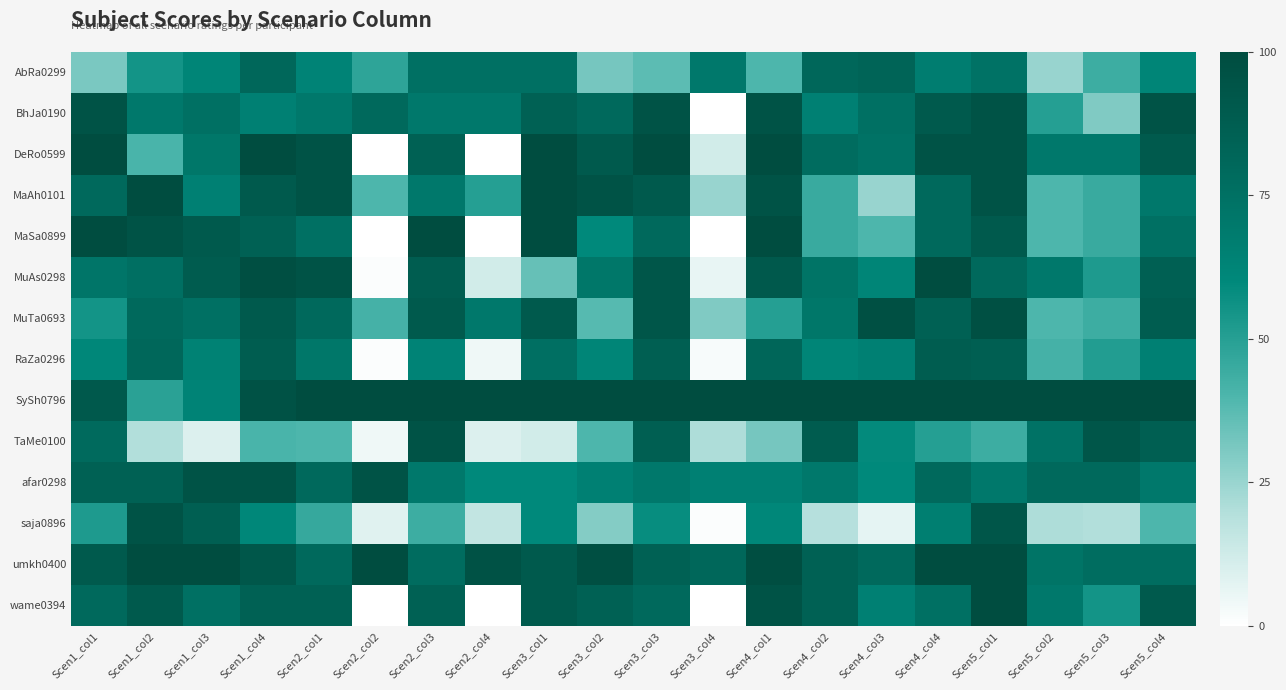

Which category has the lowest value across all series?

Scen3_col4